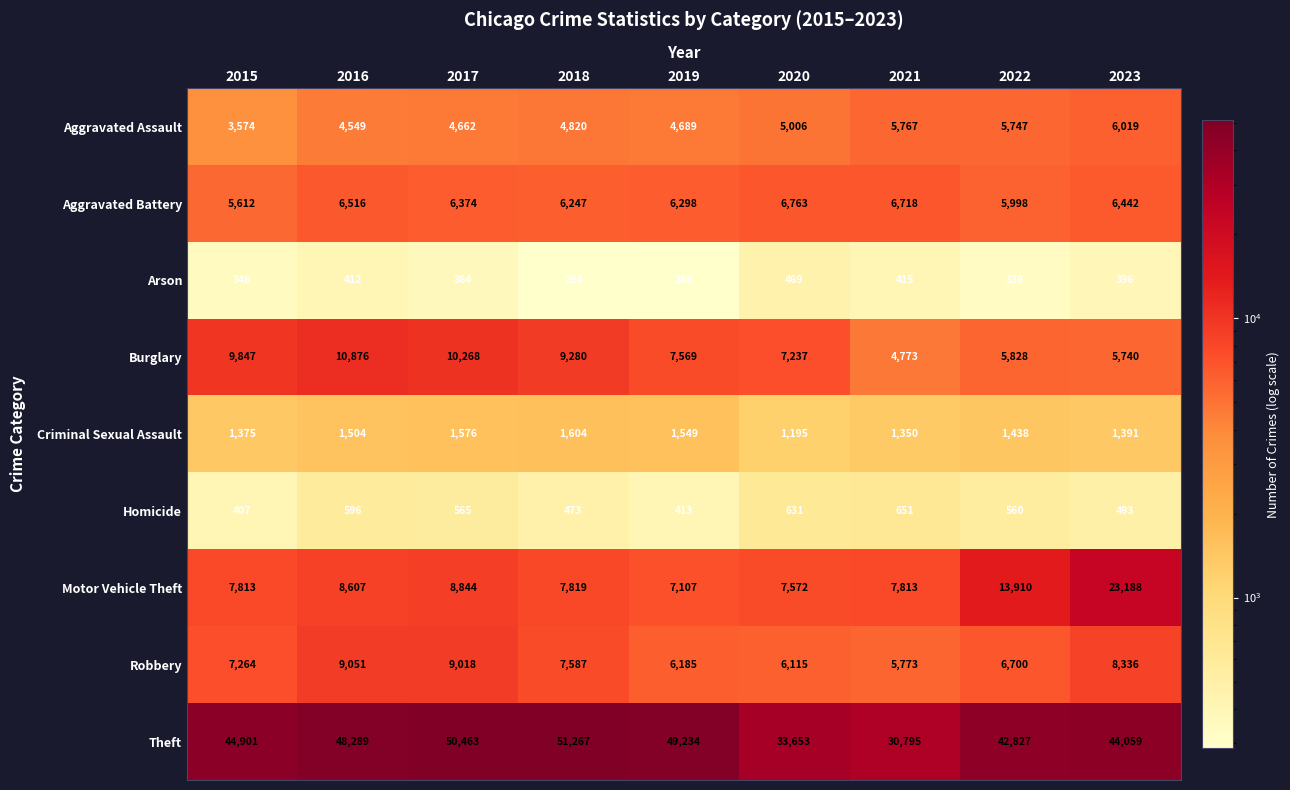

Where is Theft nearest to the value 41031?

2022